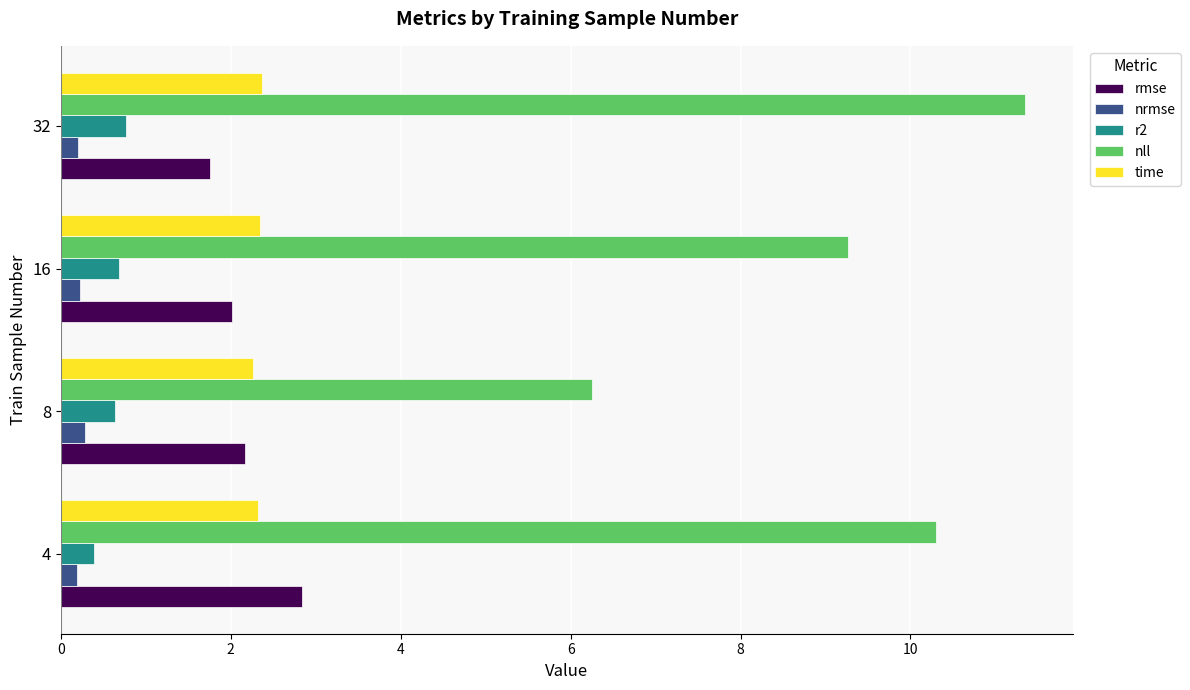

What is the difference between the second highest and minimum values in the nll series?

4.0